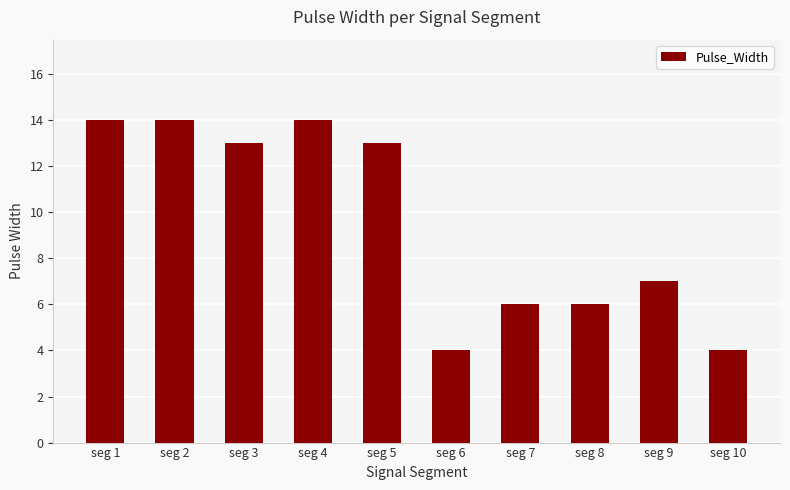

What is the value of the 7th bar from the left?

6